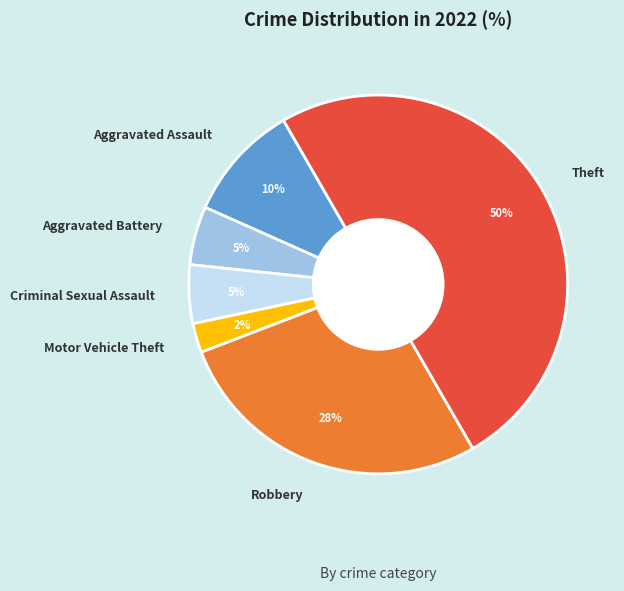

To the nearest percent, what percentage of the pie is Aggravated Battery?

5%